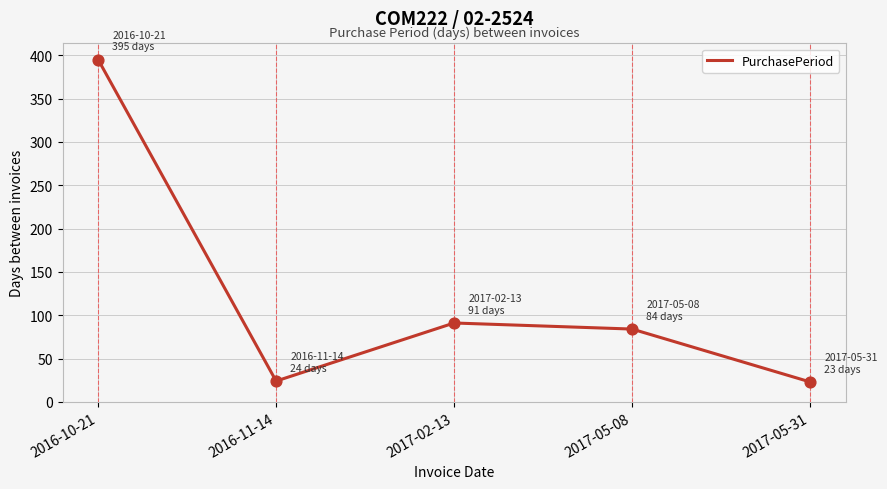

What is the ratio of the value at 2017-05-31 to the value at 2017-05-08?

0.3